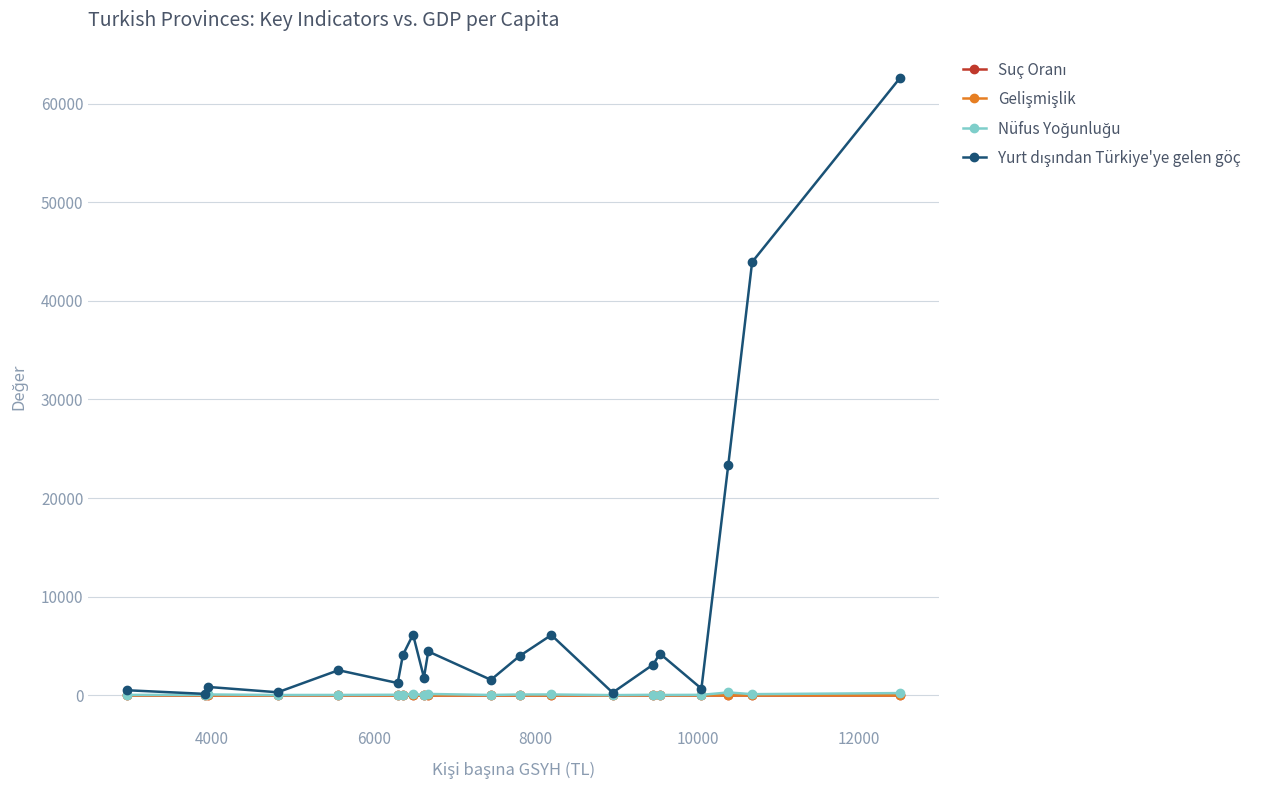

What is the maximum value shown in the chart?

62616.0